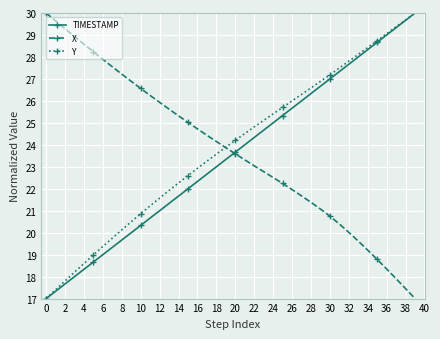

Is this an area chart (filled region under the line)?

No